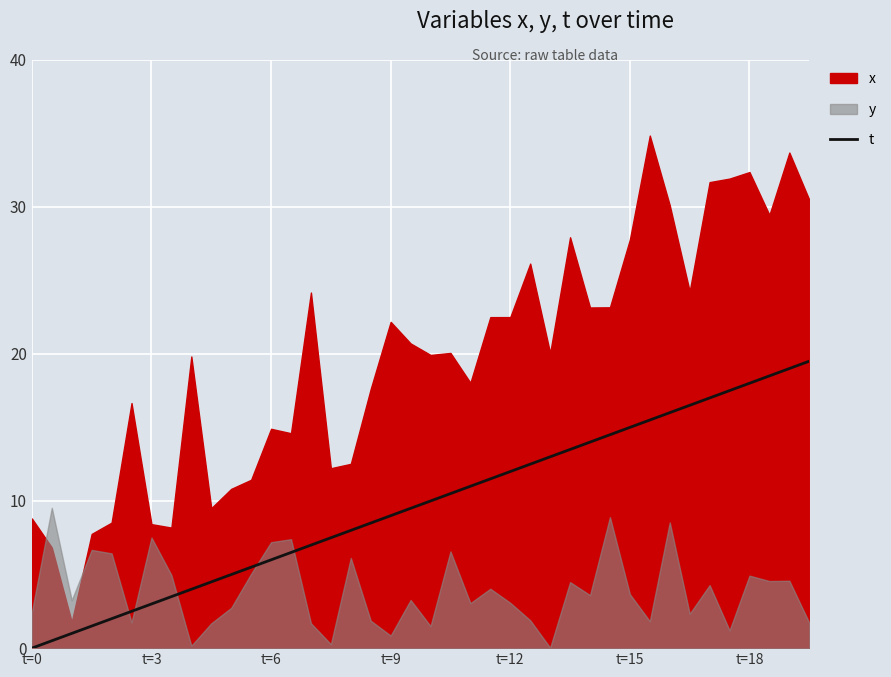

What is the difference between the maximum and minimum values?

19.5